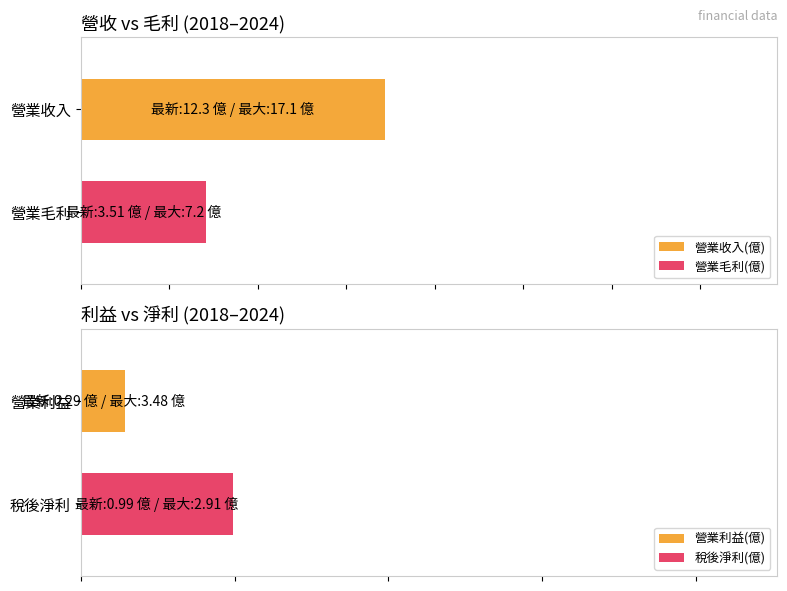

Are the bars horizontal?

Yes